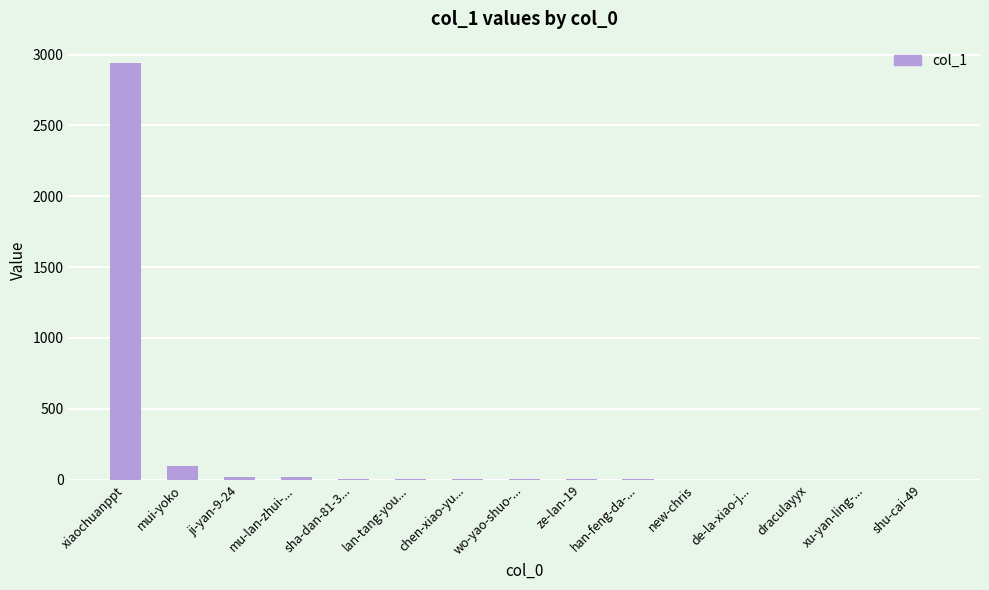

How many distinct data groups are displayed?

1